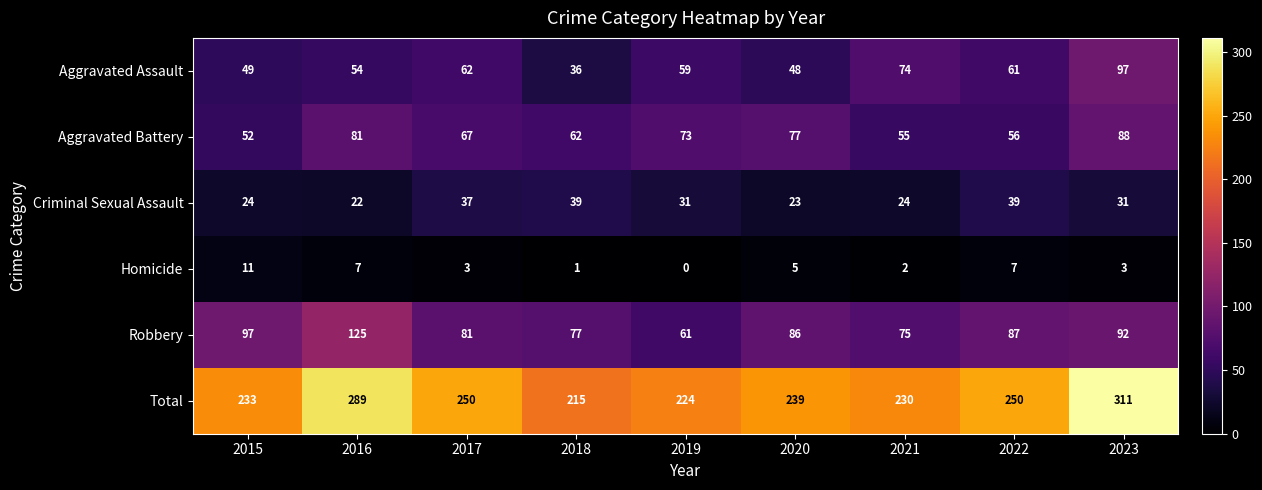

At which category is the sum across all series the highest?

2023